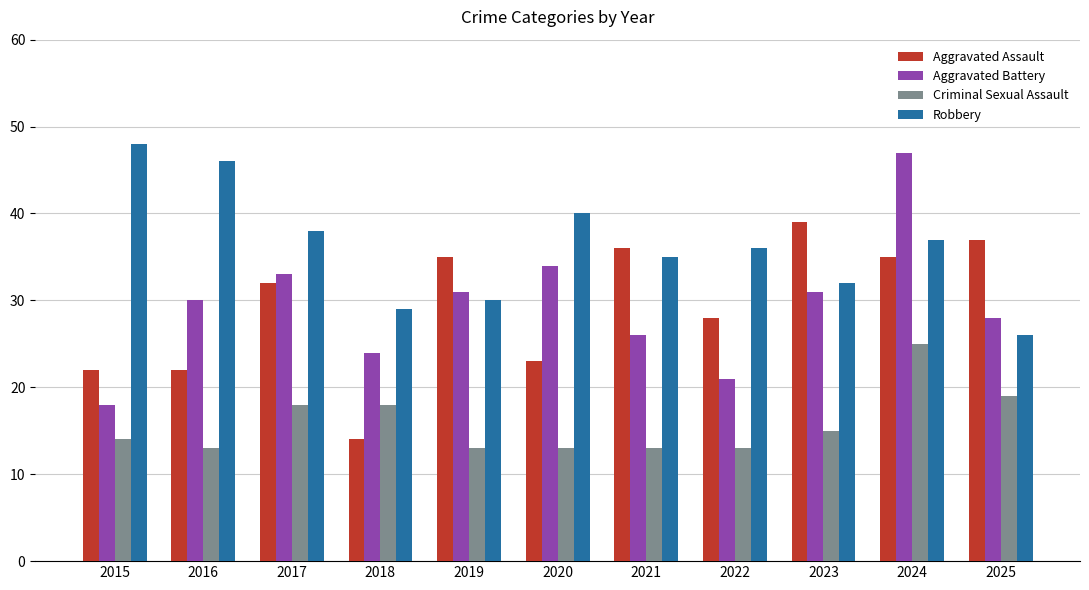

What are all the series names shown in the legend?

Aggravated Assault, Aggravated Battery, Criminal Sexual Assault, Robbery